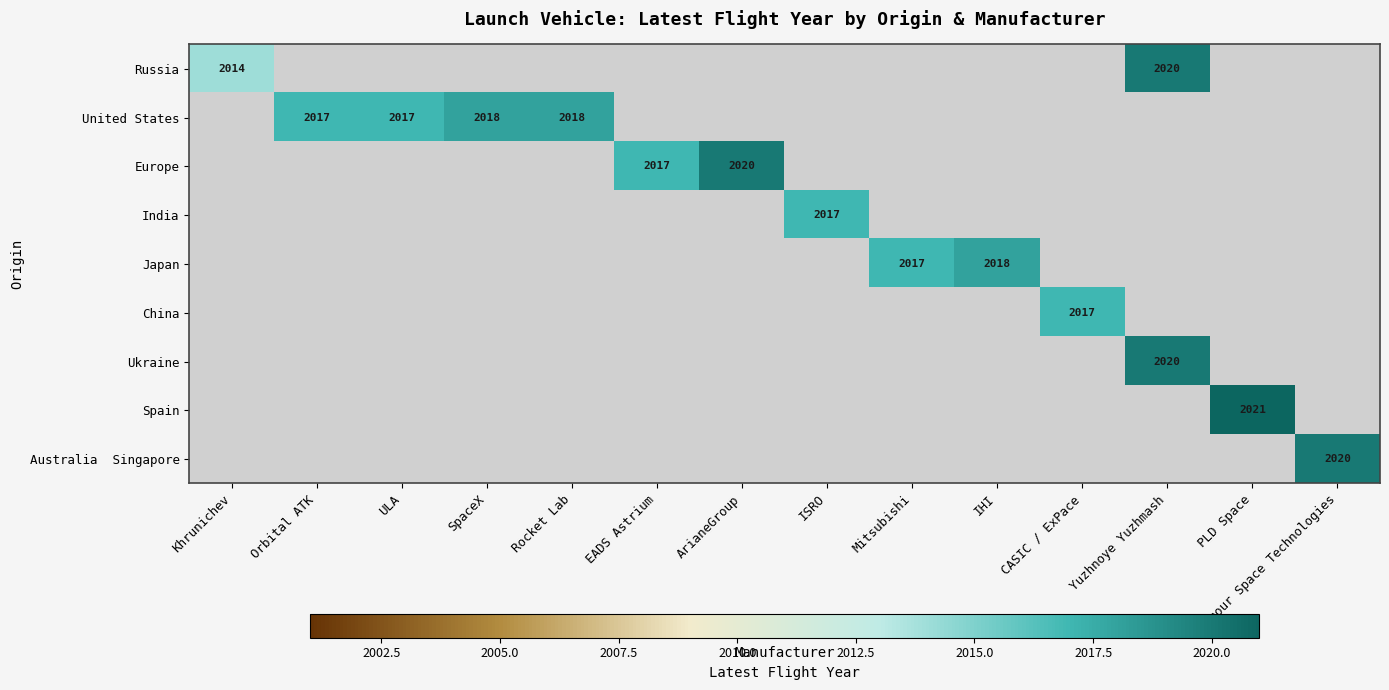

The value of Spain at PLD Space is 2021. True or false?

True